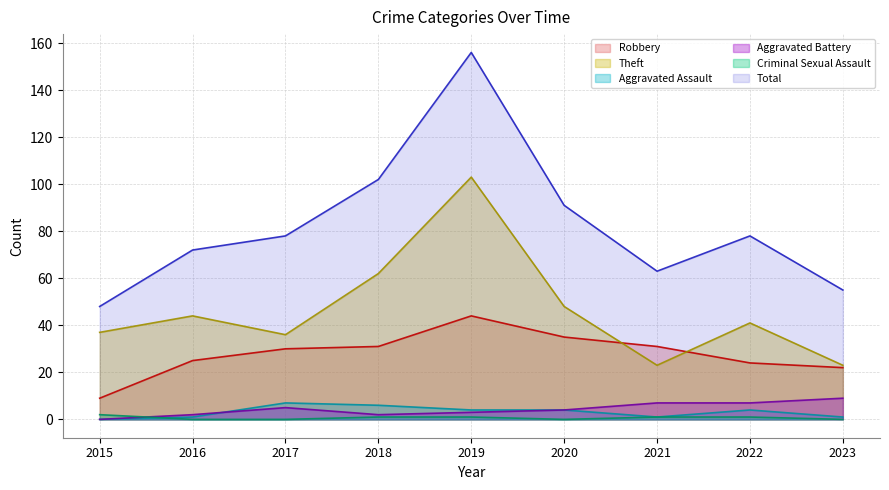

What is the difference between the second highest and second lowest values in the Total series?

47